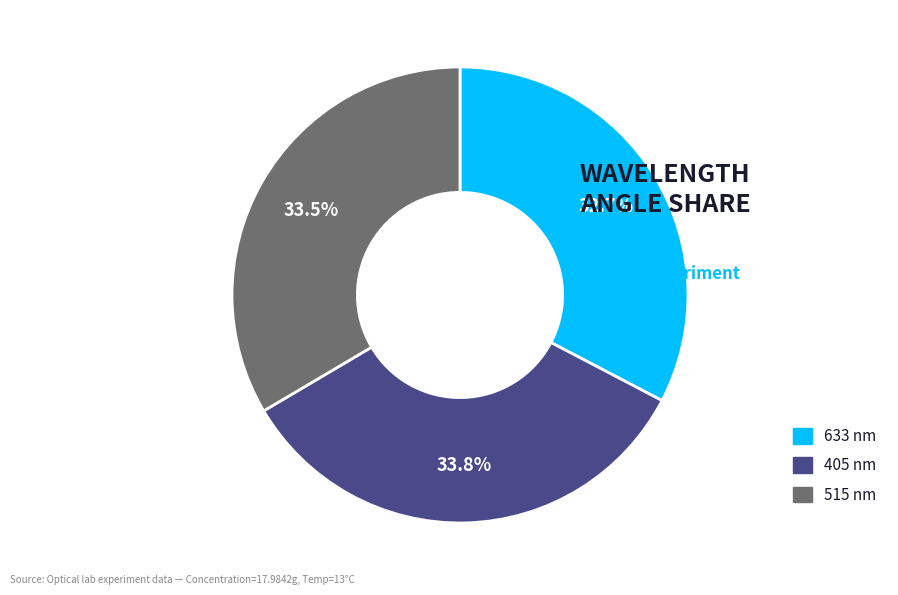

Do 515 and 633 together represent more than half of the pie?

Yes